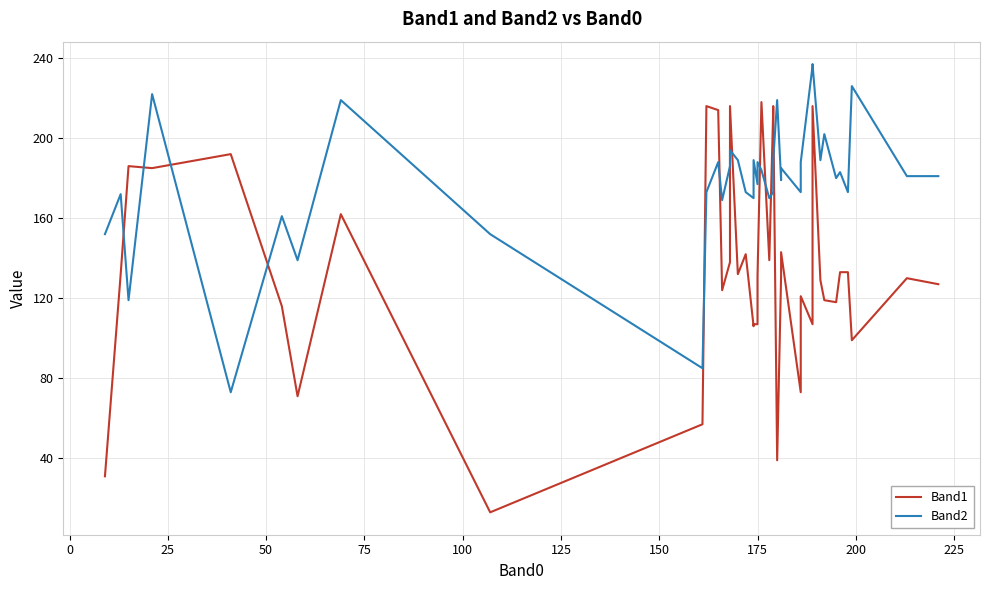

Does the chart display data point markers on the line(s)?

No